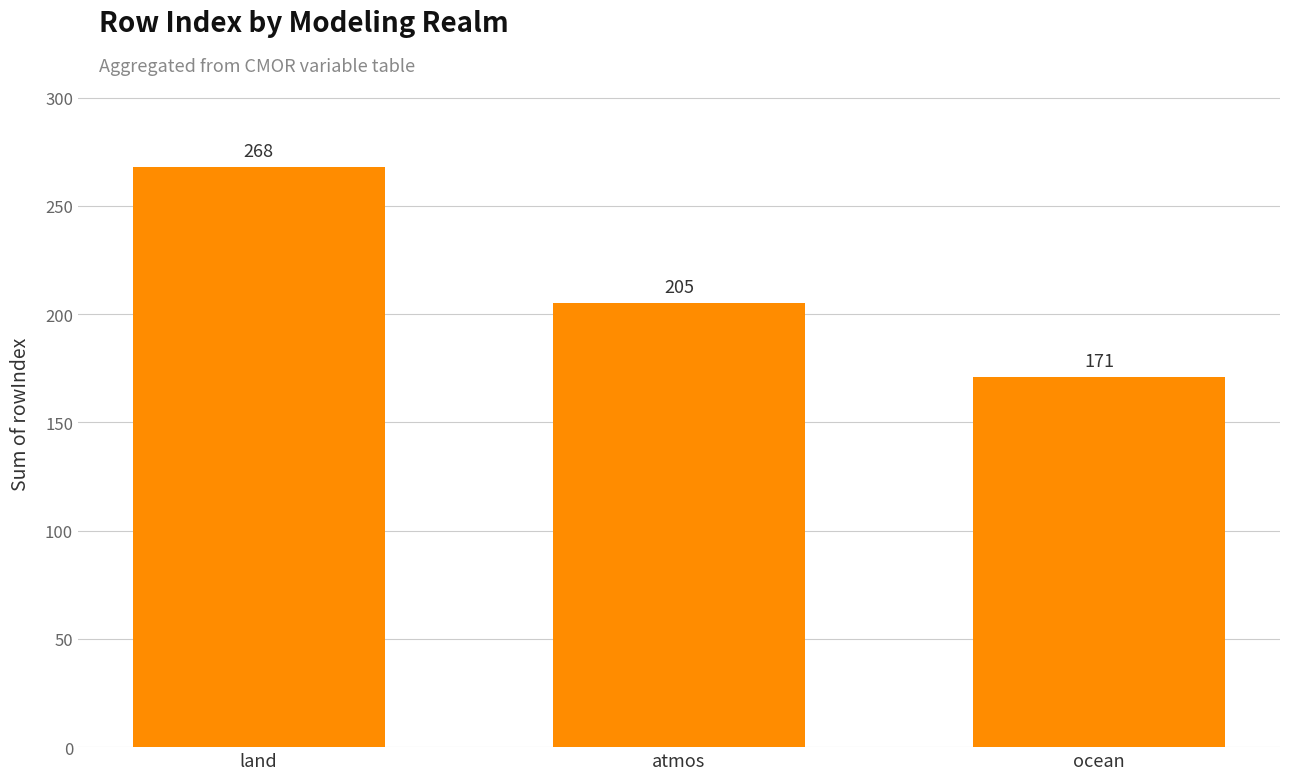

Reading left to right, transcribe all the data shown in this chart.

land=268	atmos=205	ocean=171